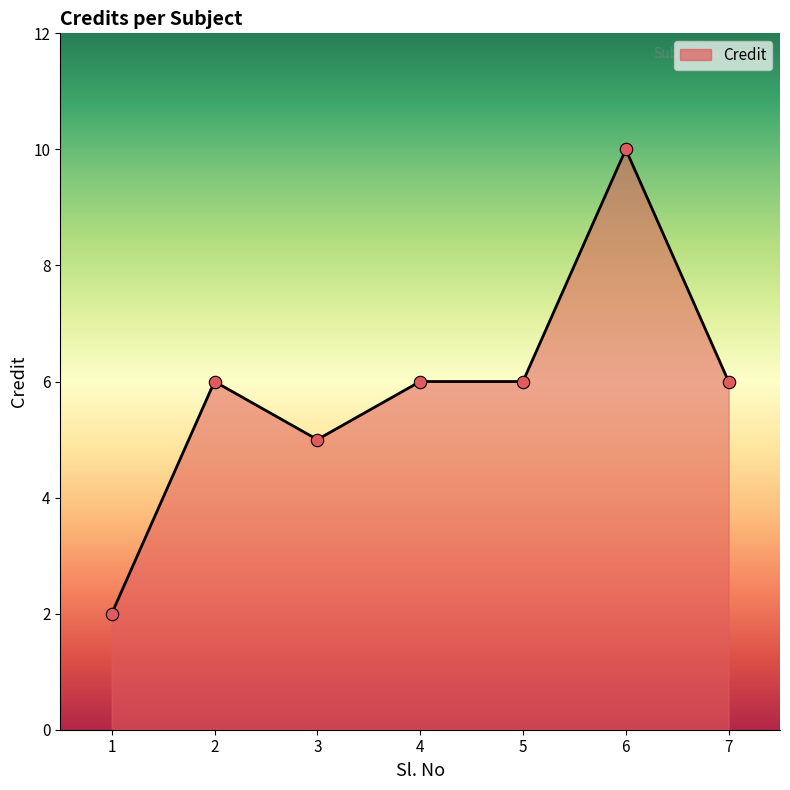

Which has a higher value, 3 or 5?

5